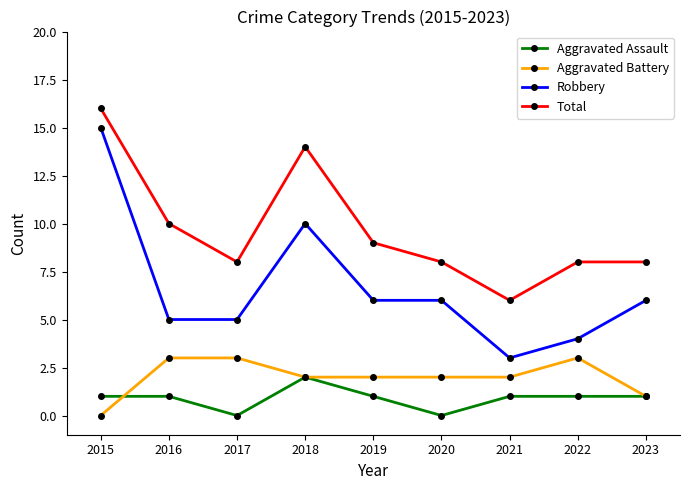

Is the value of Total at 2015 greater than the value of Aggravated Assault at 2021?

Yes